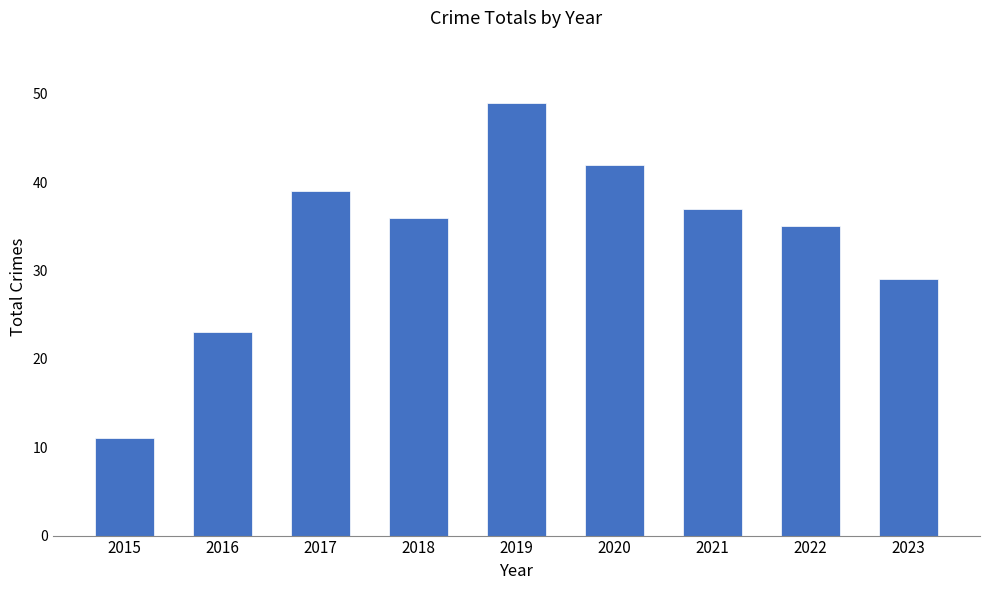

What is the sum of all values?

301